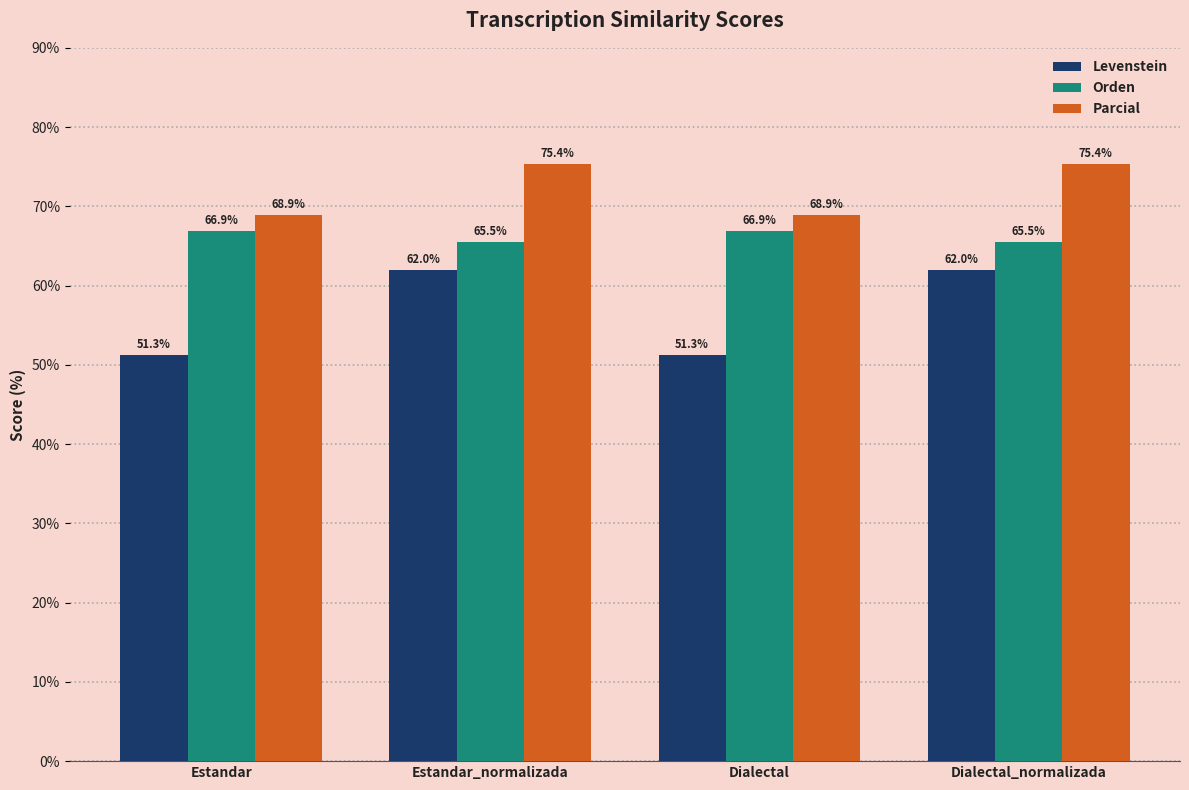

What is the approximate value of Levenstein at Dialectal_normalizada?

62.0